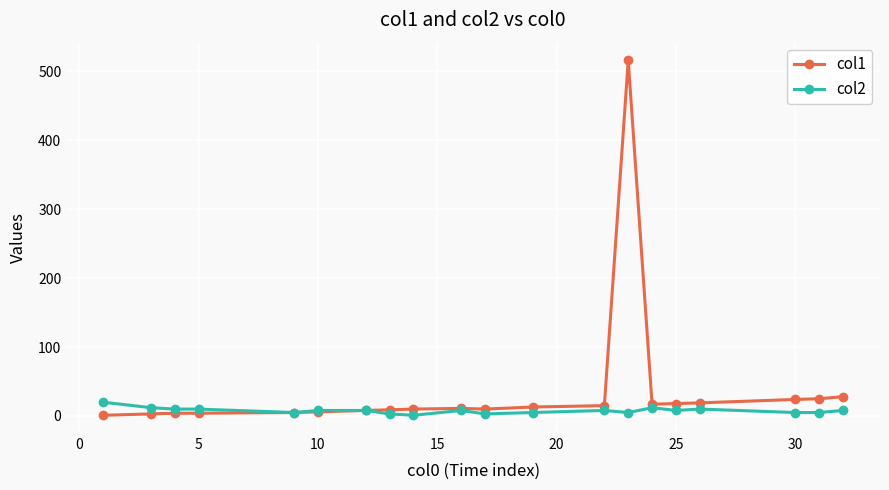

Rank the series by their average value, from highest to lowest.

col1, col2